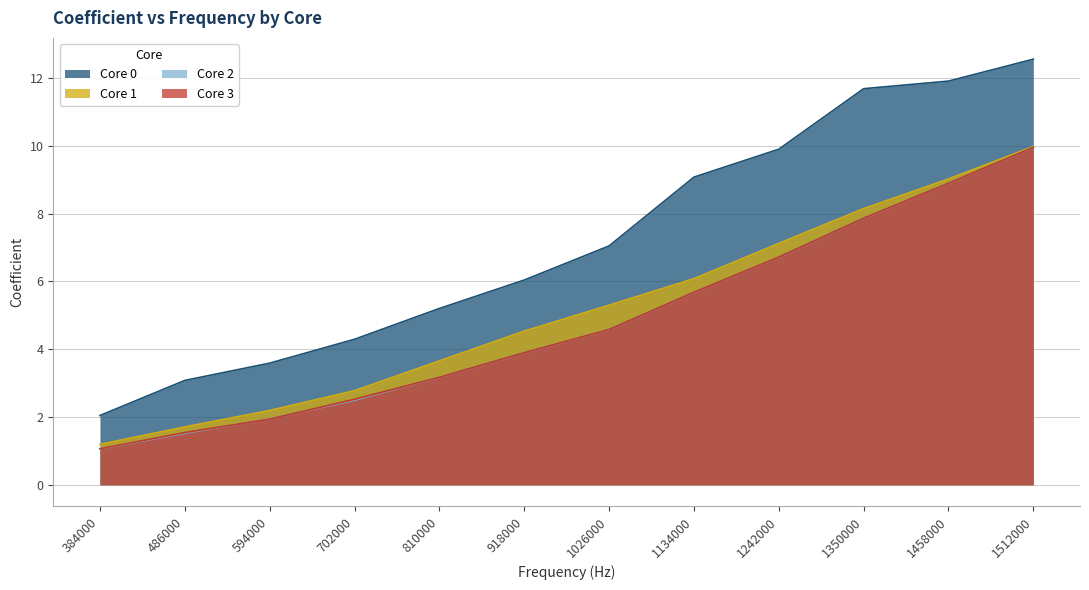

True or false: Core 3 and Core 1 intersect in this chart.

False